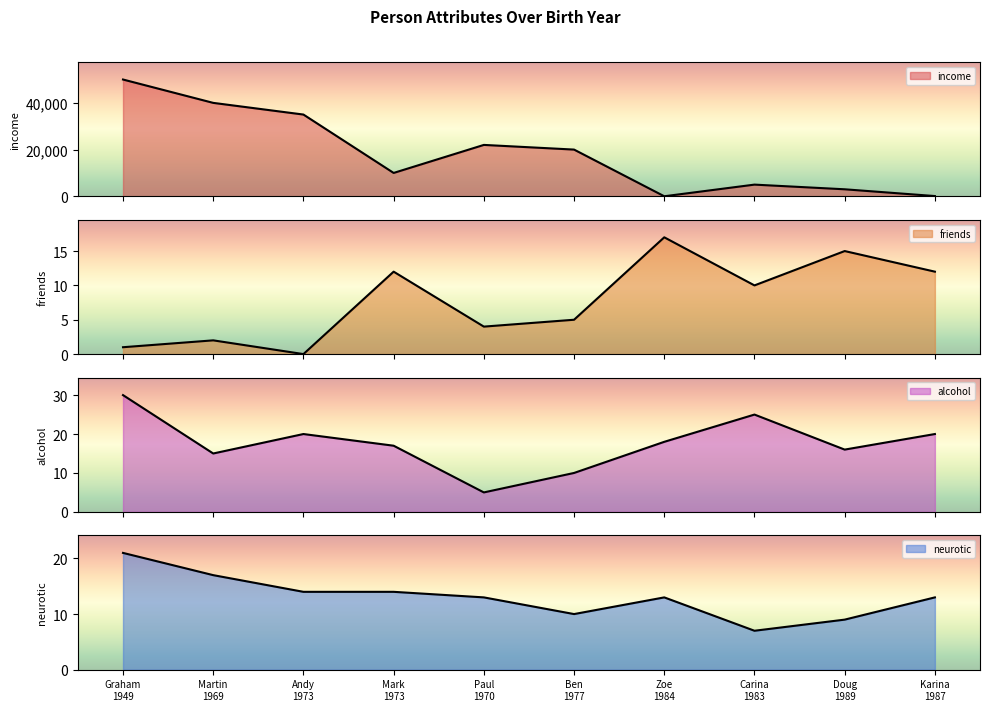

What is the difference between the friends values at Andy
1973 and Zoe
1984?

17